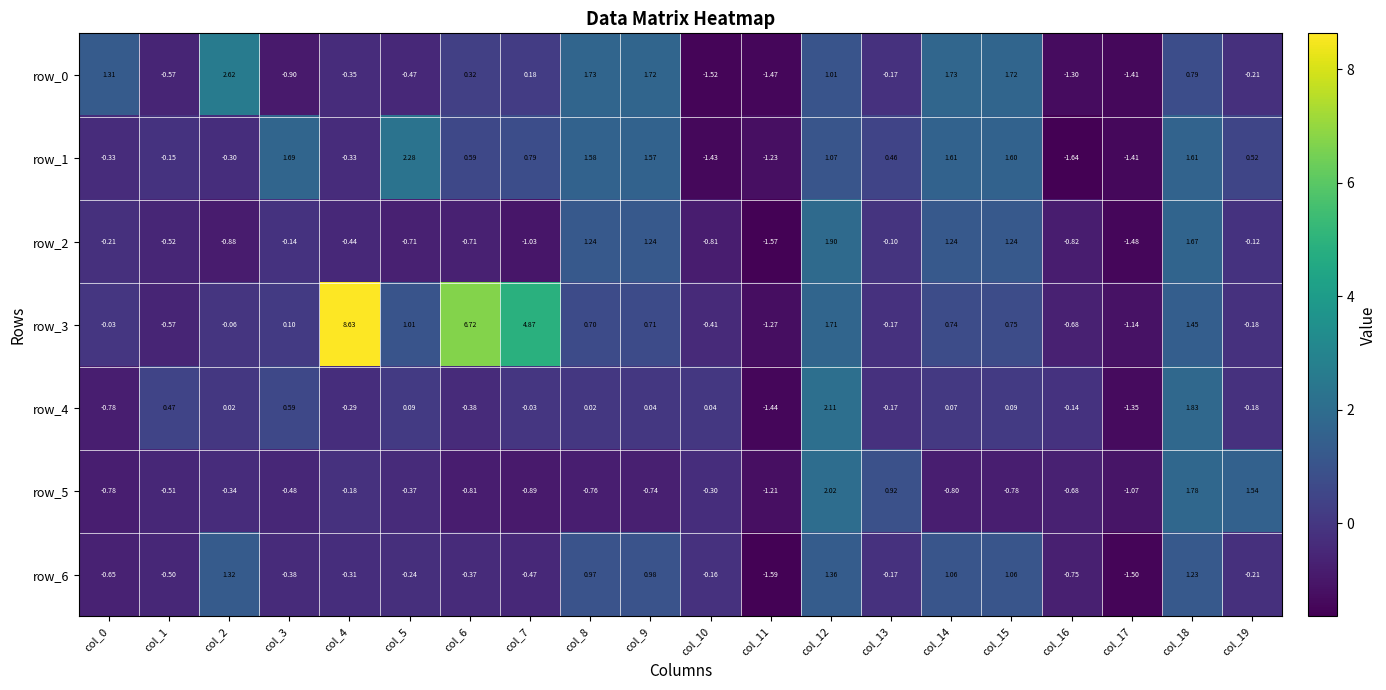

How many data points in row_0 are less than 0?

10